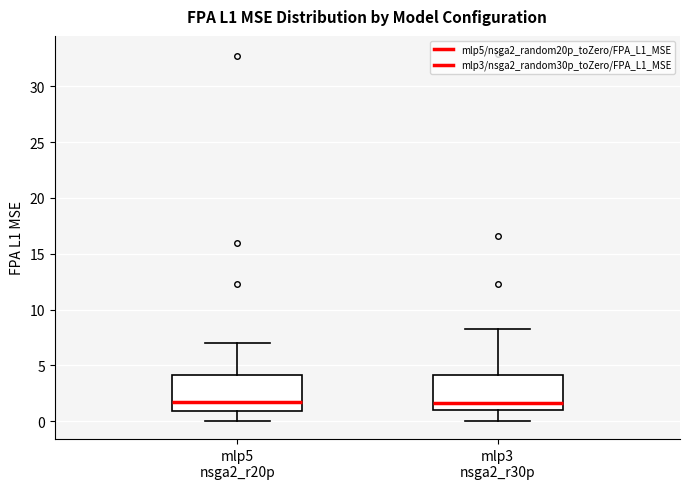

Reading left to right, read every box against the y-axis: the position of its median line, the range the box covers, and the ends of its whiskers. The values are not printed on the chart, so give them approximately, as read against the axis.

mlp5 nsga2_r20p: median 1.5, box 1.0 to 4.0, whiskers 0.0 to 7.0
mlp3 nsga2_r30p: median 1.5, box 1.0 to 4.0, whiskers 0.0 to 8.0